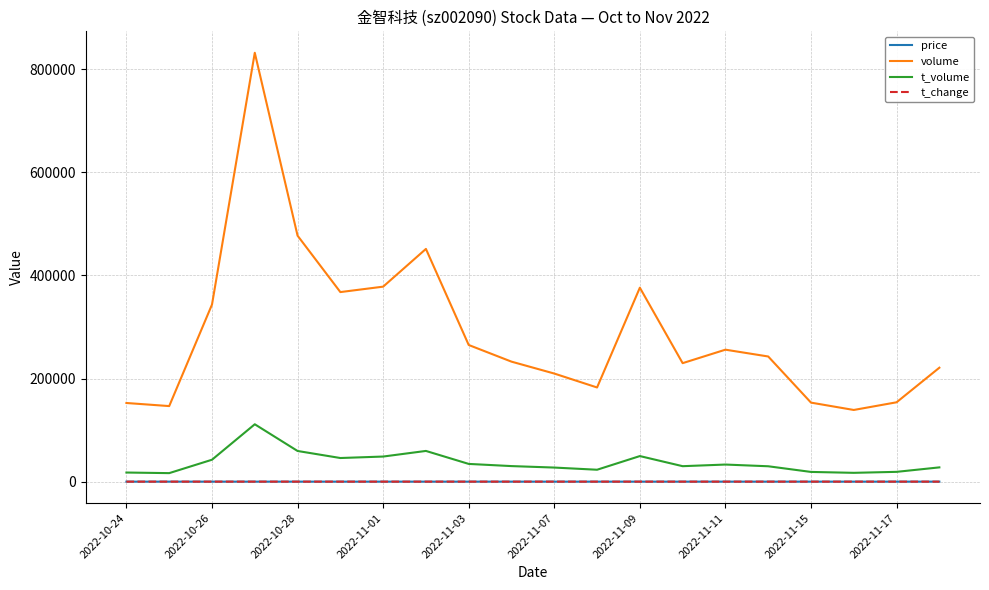

What is the minimum value for volume?

139060.0